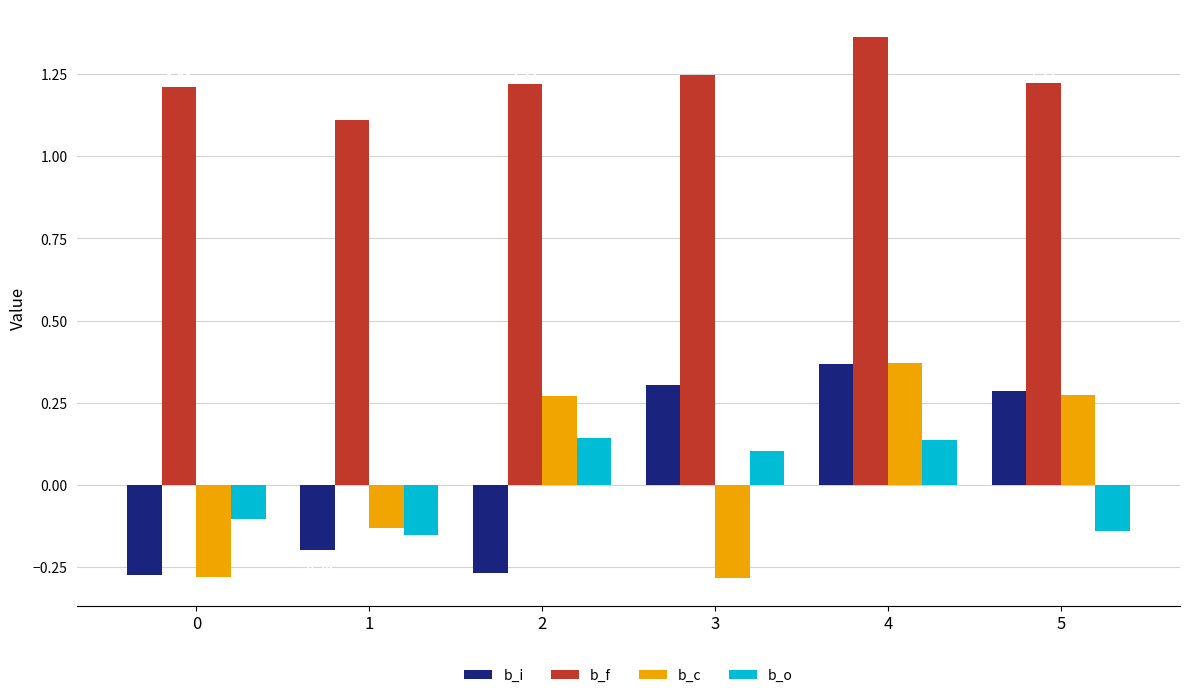

At 3, list the series in order from largest to smallest.

b_f, b_i, b_o, b_c